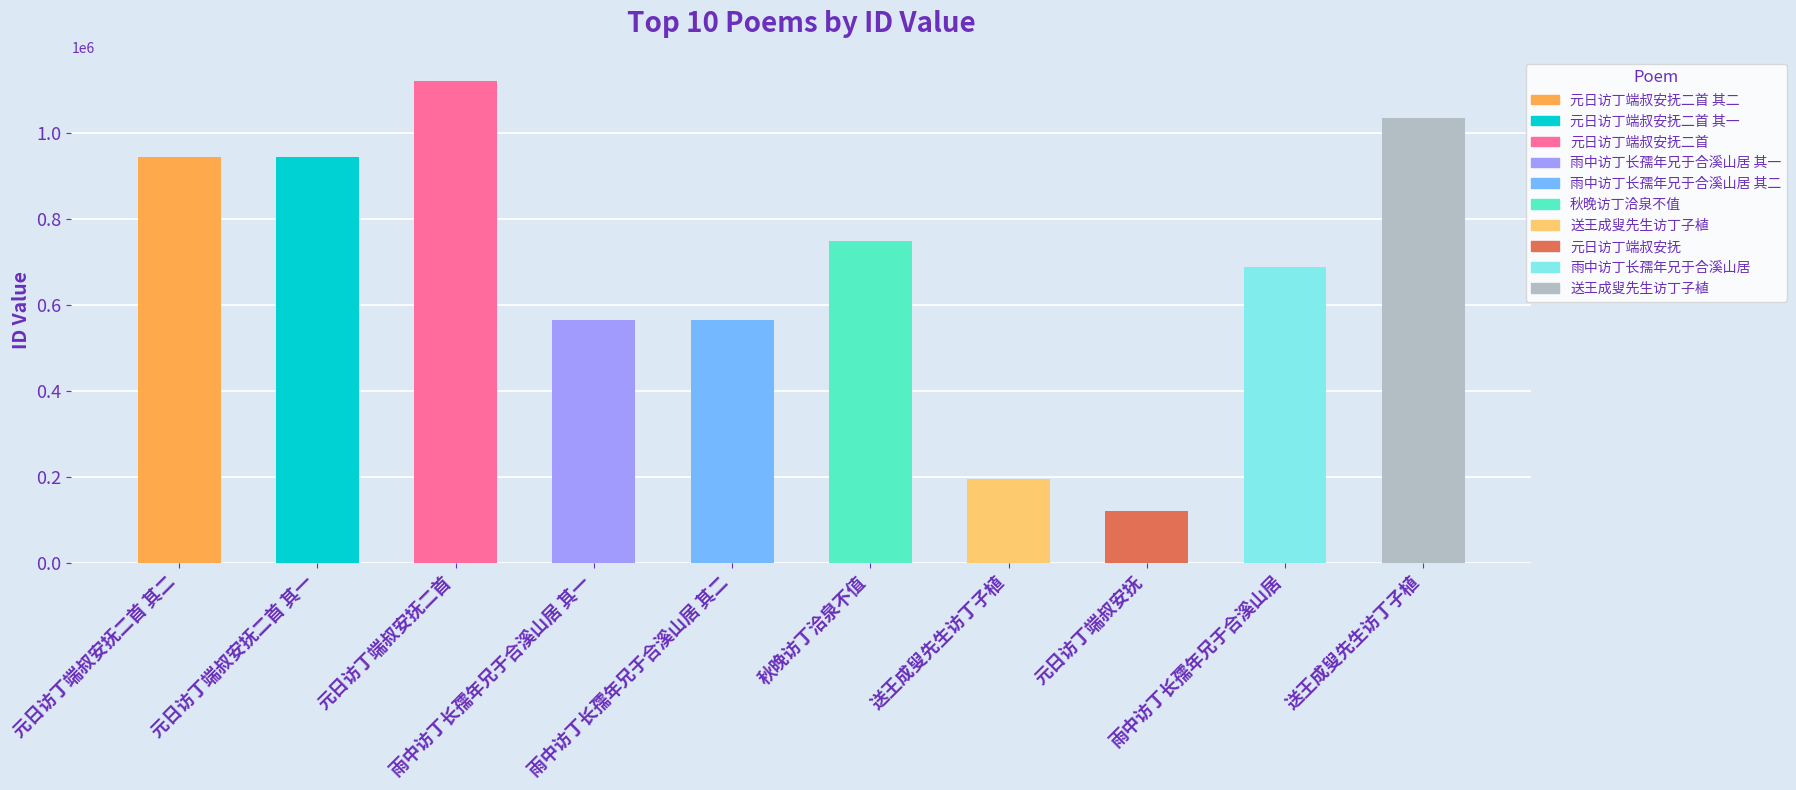

How many data points are less than 747226?

5